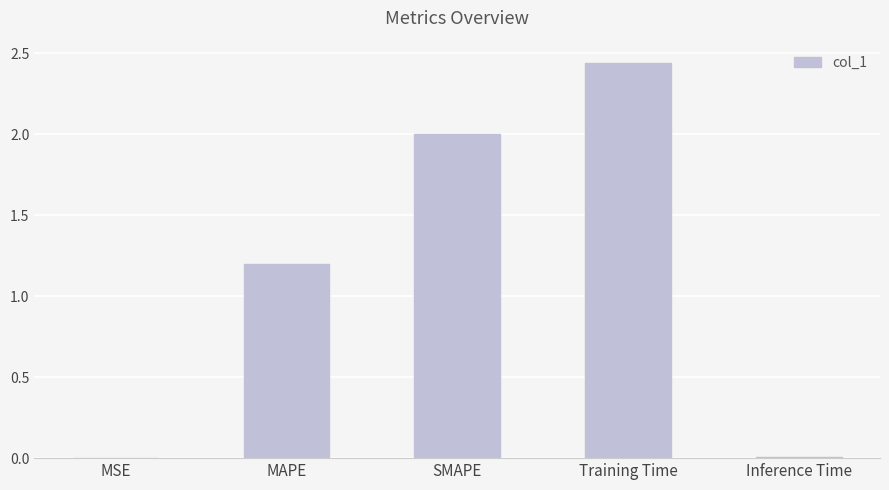

What is the sum of the values at SMAPE and Training Time?

4.4